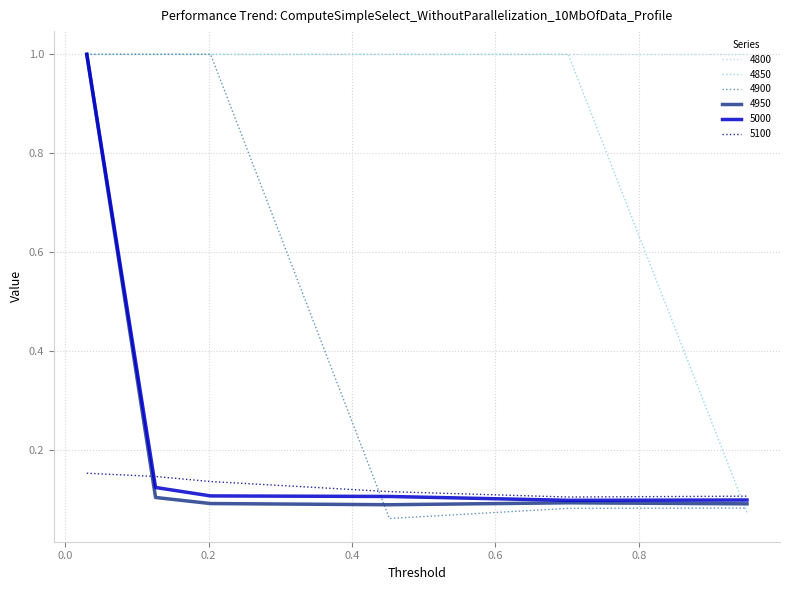

How many lines are shown in the chart?

6